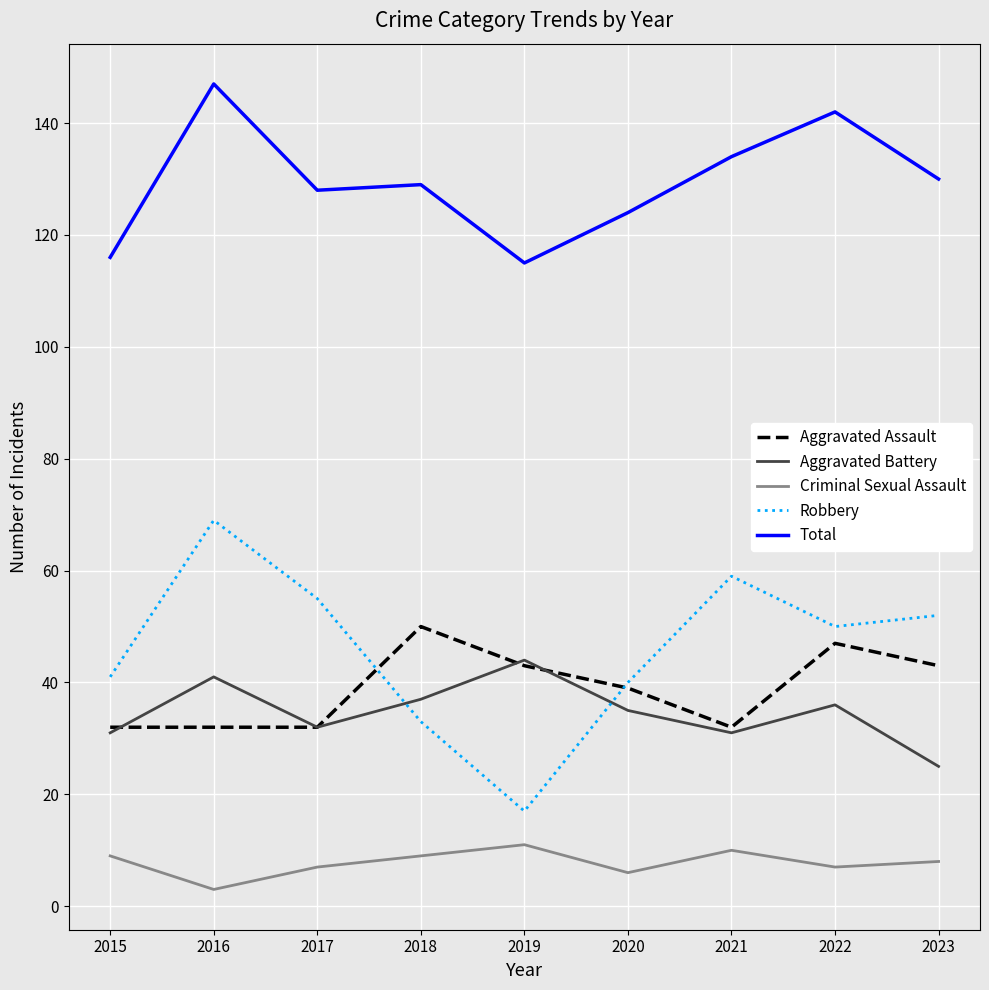

What is the spread (max minus min) of values at 2019?

104